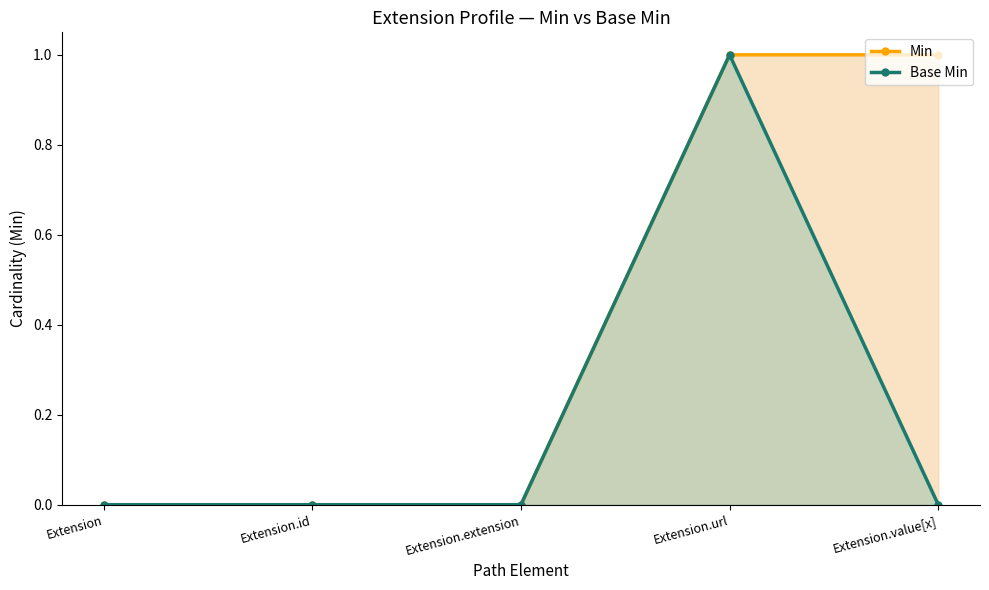

True or false: Min and Base Min intersect in this chart.

False